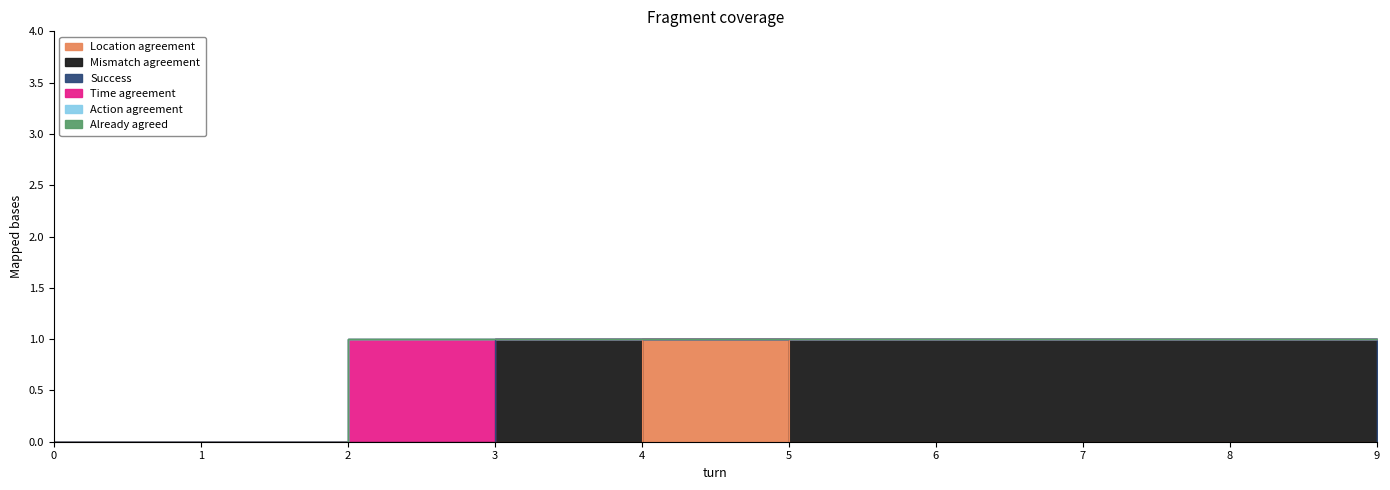

The Time agreement series shows 0 at 7. True or false?

True